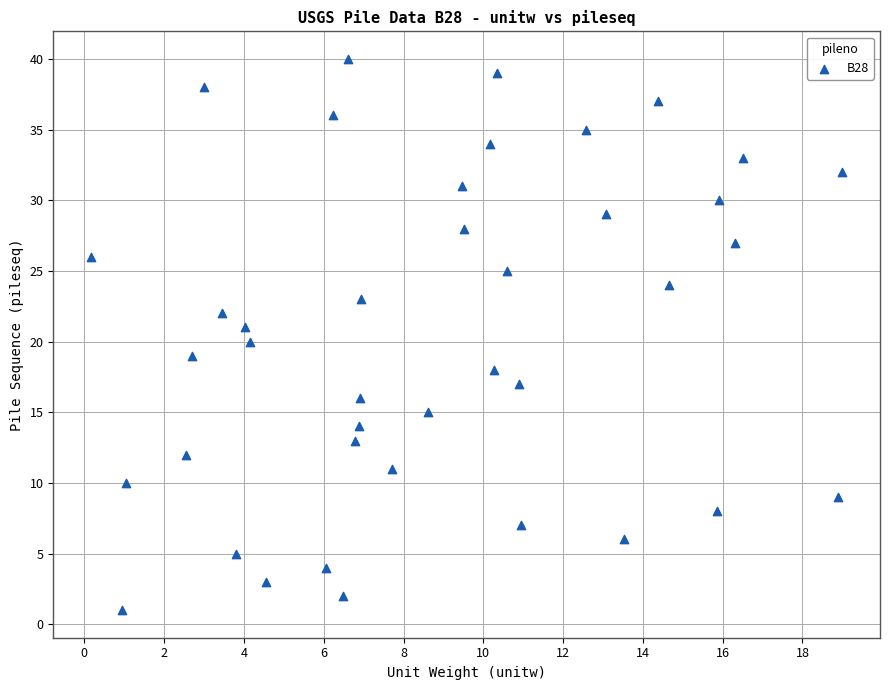

What is the range of Y values (max minus min)?

39